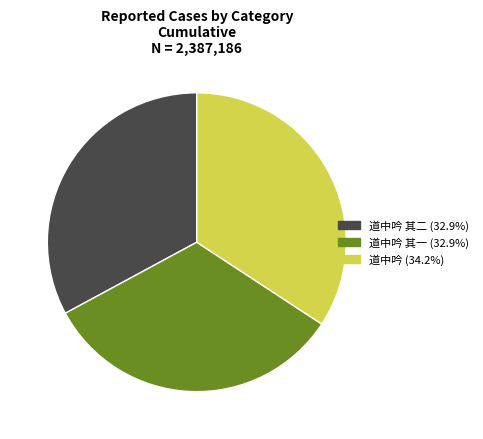

Is there a majority slice in this chart?

No